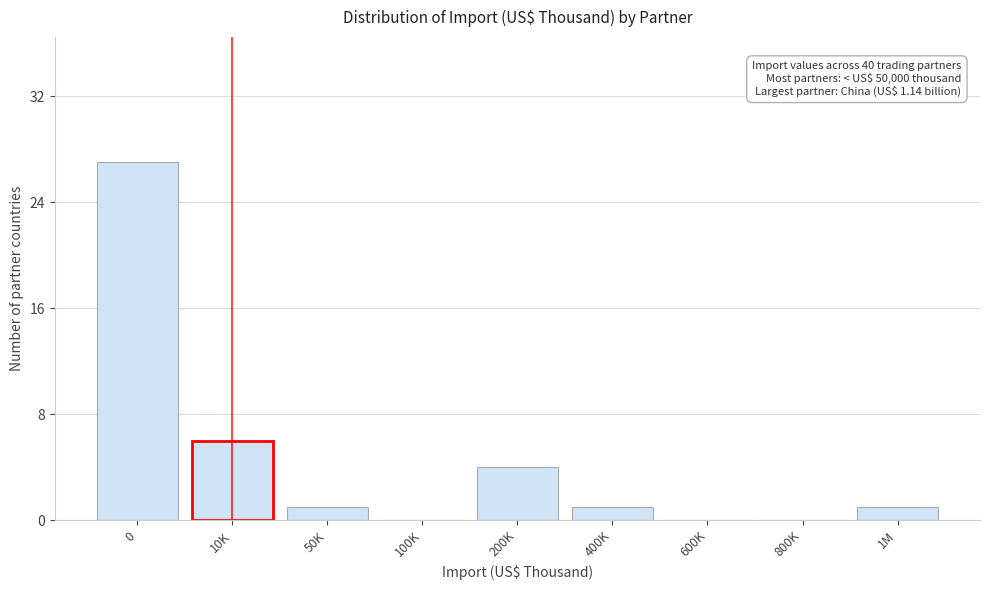

Reading left to right, what are all the values shown in this chart?

0=27	10K=6	50K=1	100K=0	200K=4	400K=1	600K=0	800K=0	1M=1